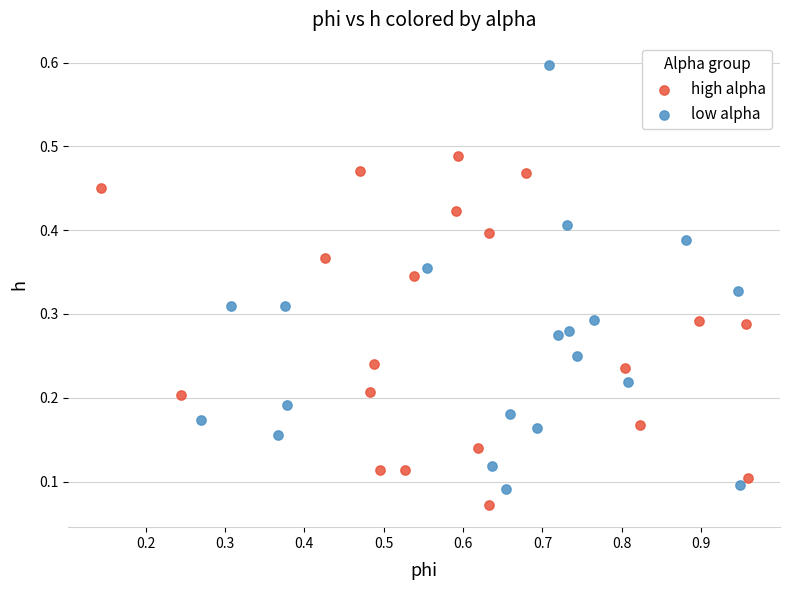

Which series reaches the minimum Y coordinate?

high alpha